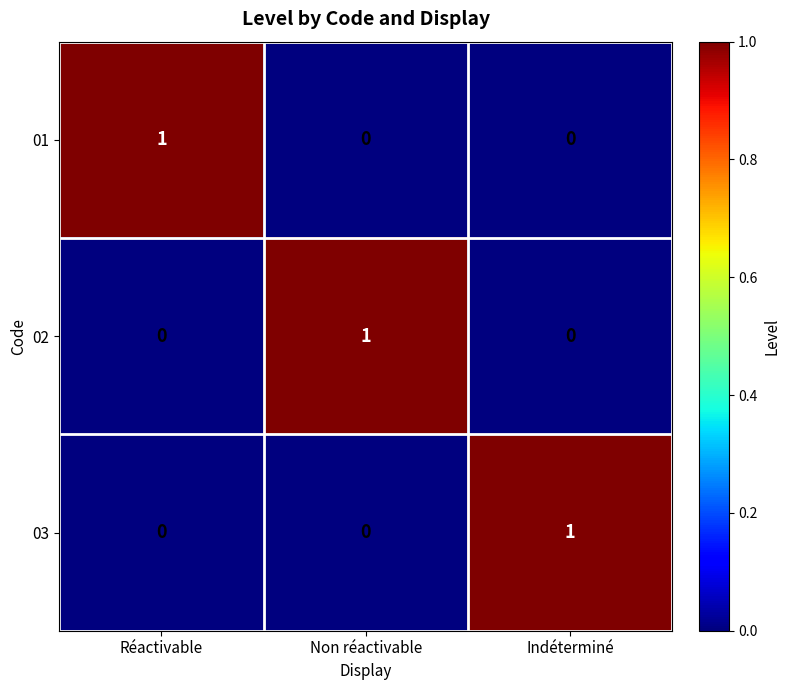

Which category has the highest value in the 02 series?

Non réactivable